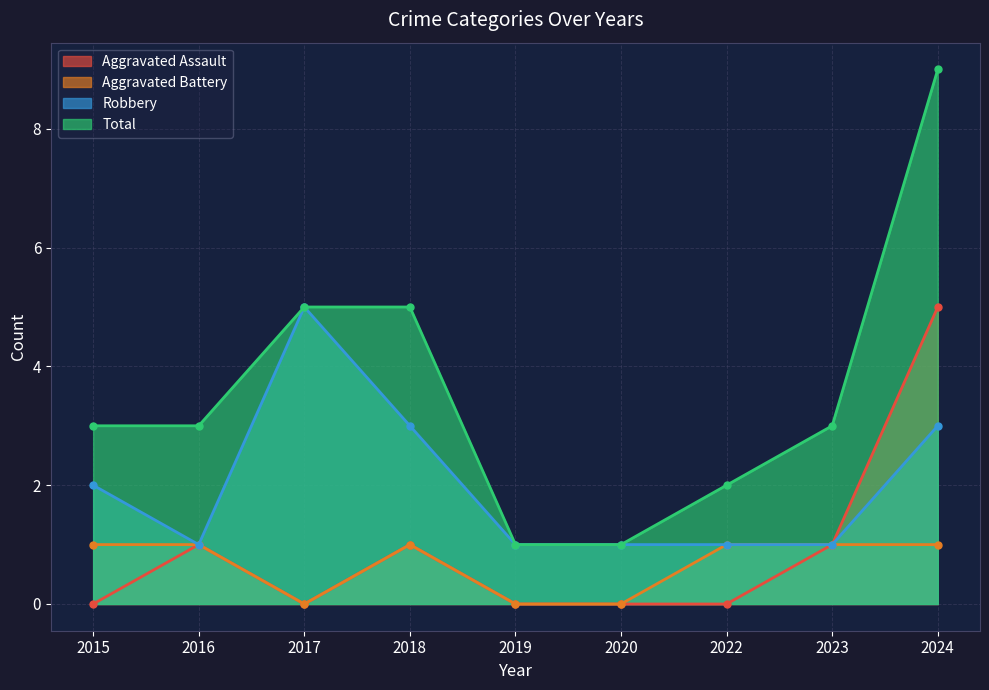

Which series has the largest range (max minus min)?

Total